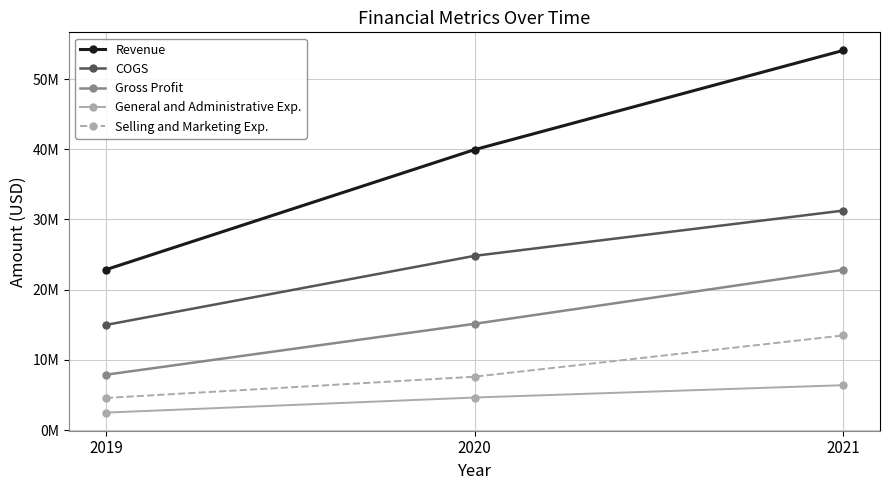

What is the average value of the COGS series?

23678504